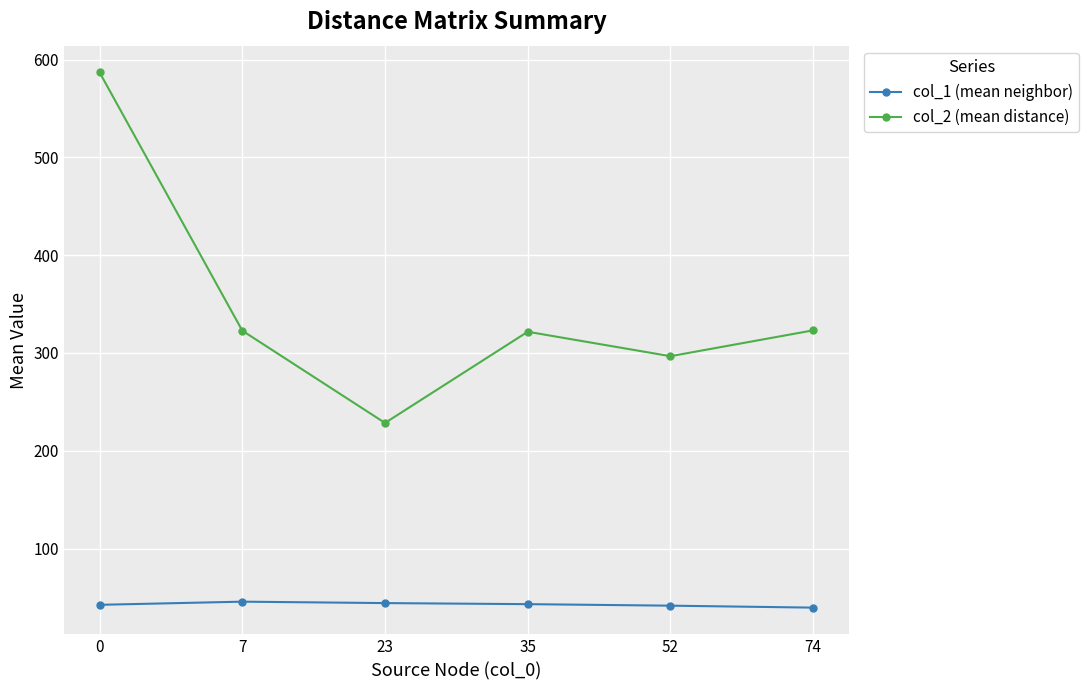

What is the difference between the highest and lowest values at 7?

277.2